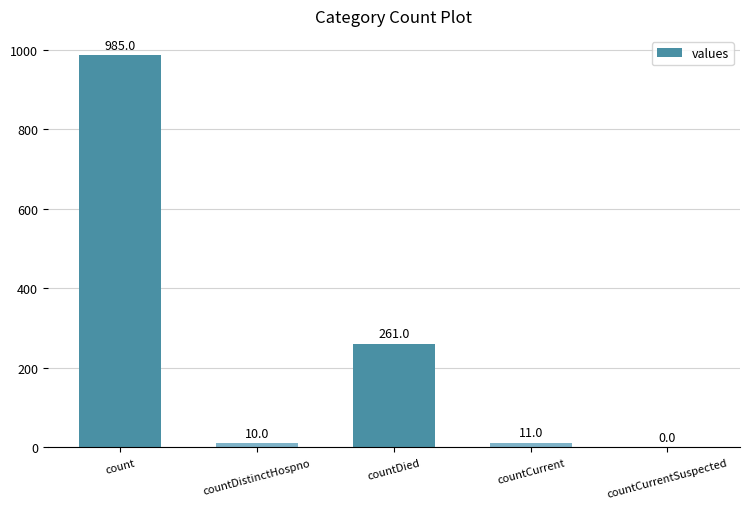

What is the greatest value displayed?

985